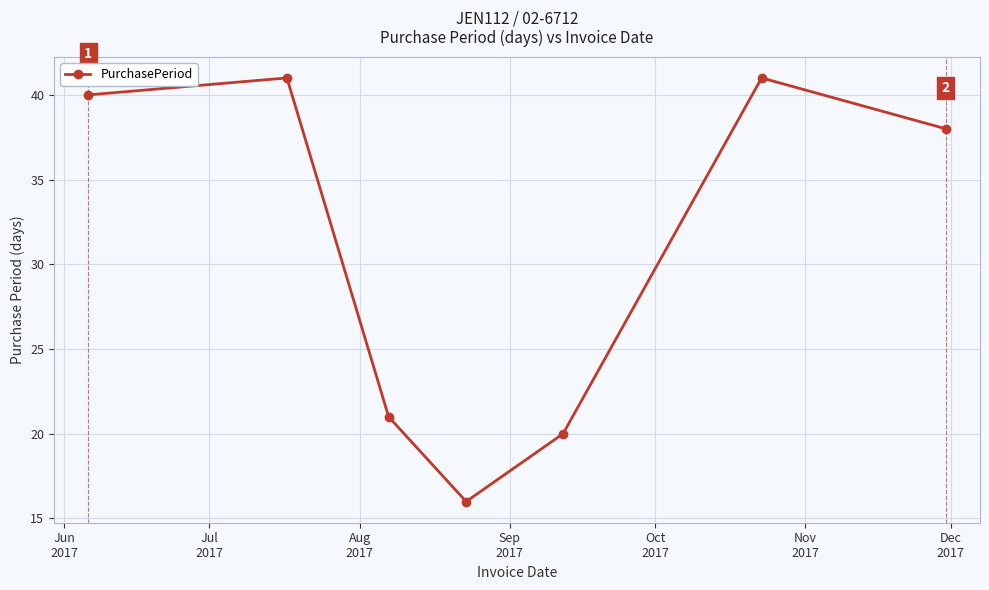

How many interior local valleys (lower than both neighbors) does the data have?

1